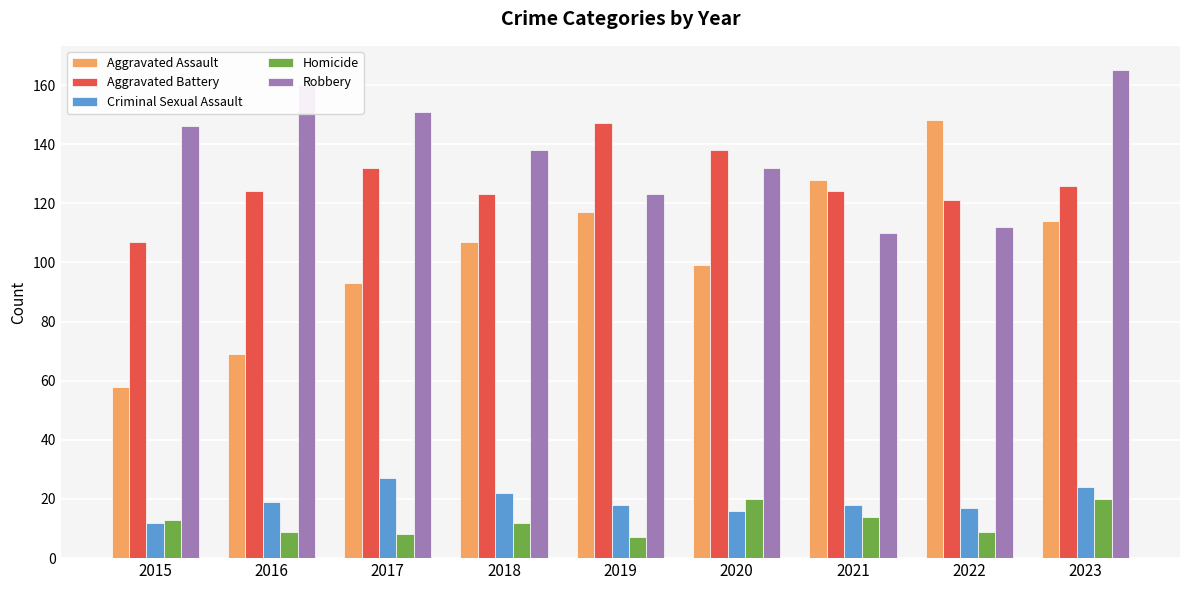

Rank the categories by Robbery value from lowest to highest.

2021, 2022, 2019, 2020, 2018, 2015, 2017, 2016, 2023